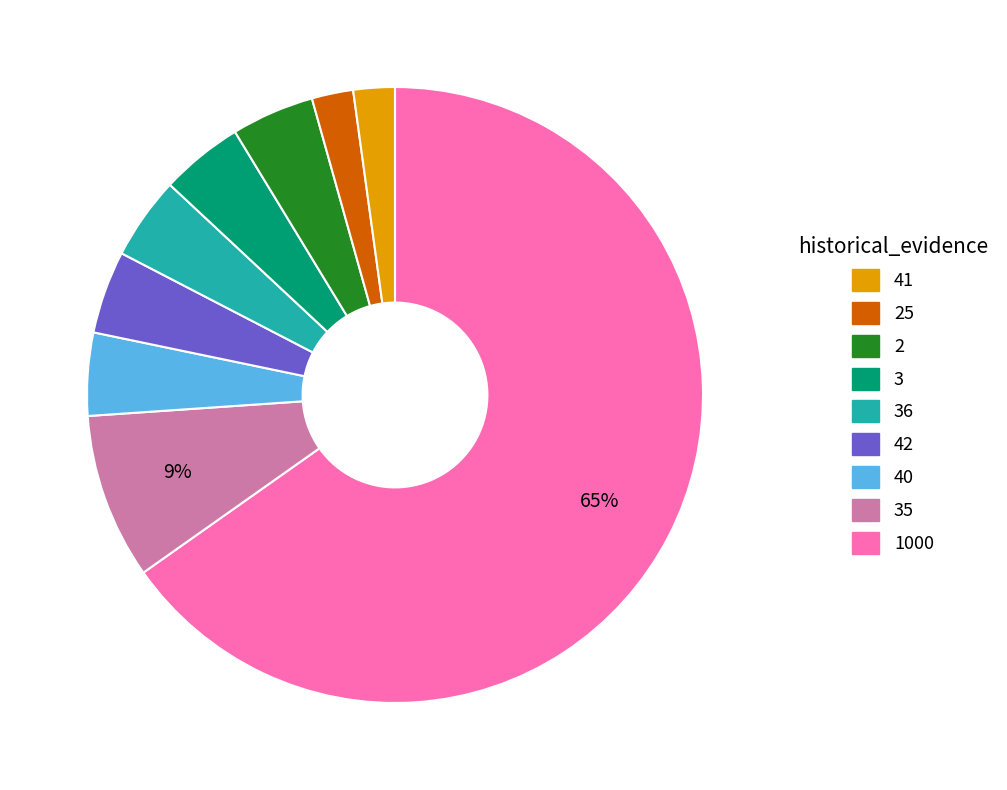

To the nearest percent, what is the average slice percentage?

11%